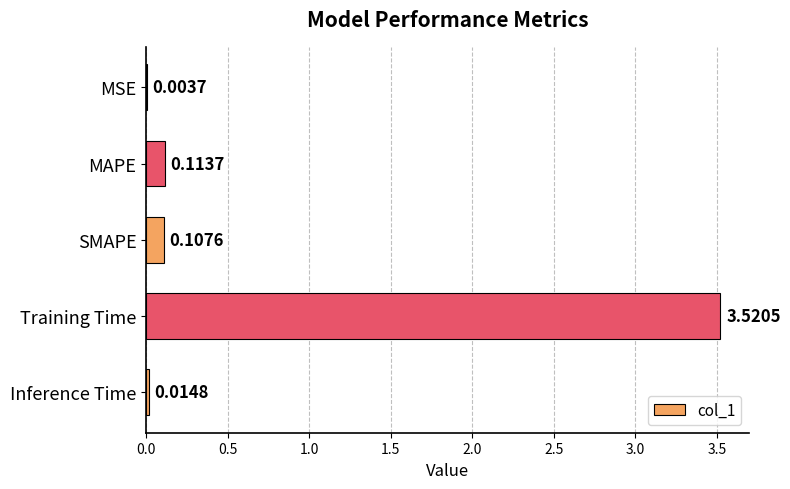

What is the average value?

0.8